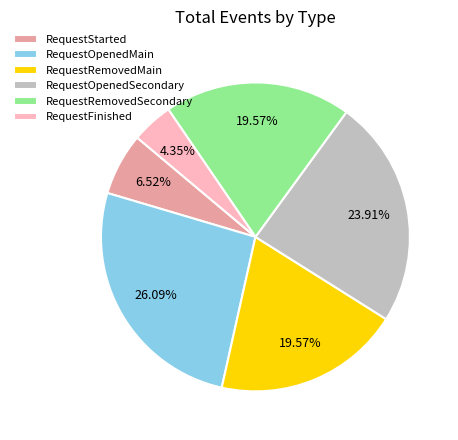

Is there a majority slice in this chart?

No